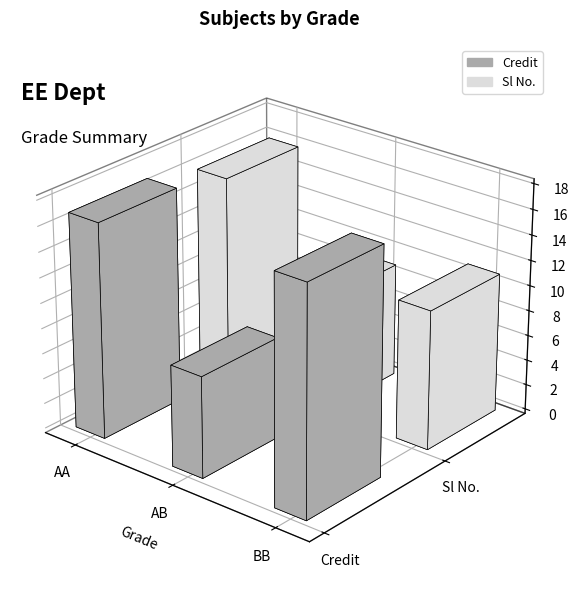

Which series has the largest range (max minus min)?

Sl No.